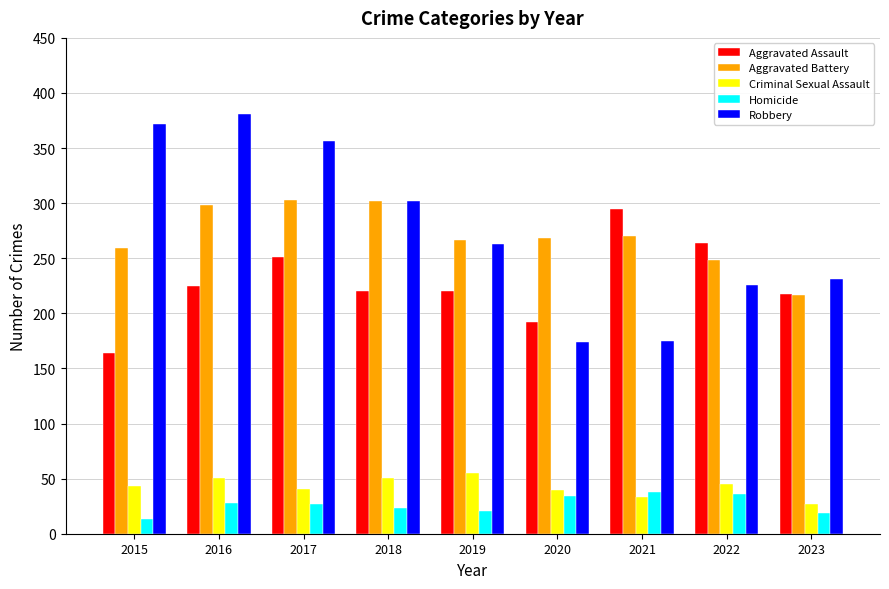

What is the maximum value shown in the chart?

381